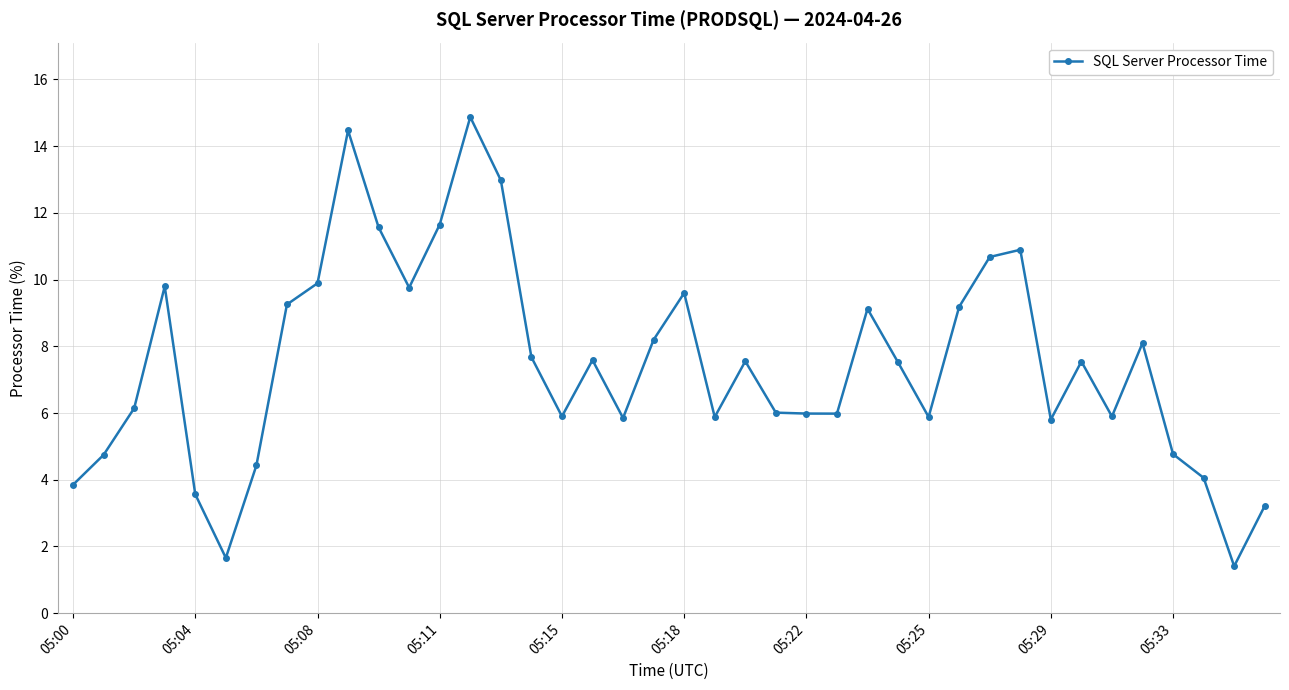

True or false: the data has more than 1 interior local peaks.

True